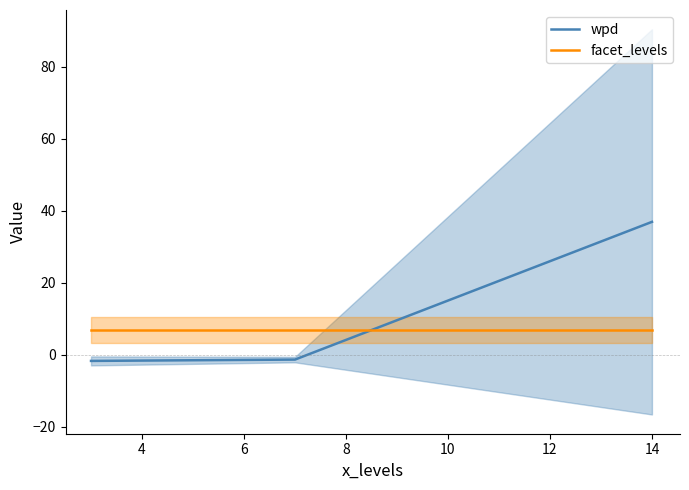

What is the highest value of the facet_levels series?

7.0